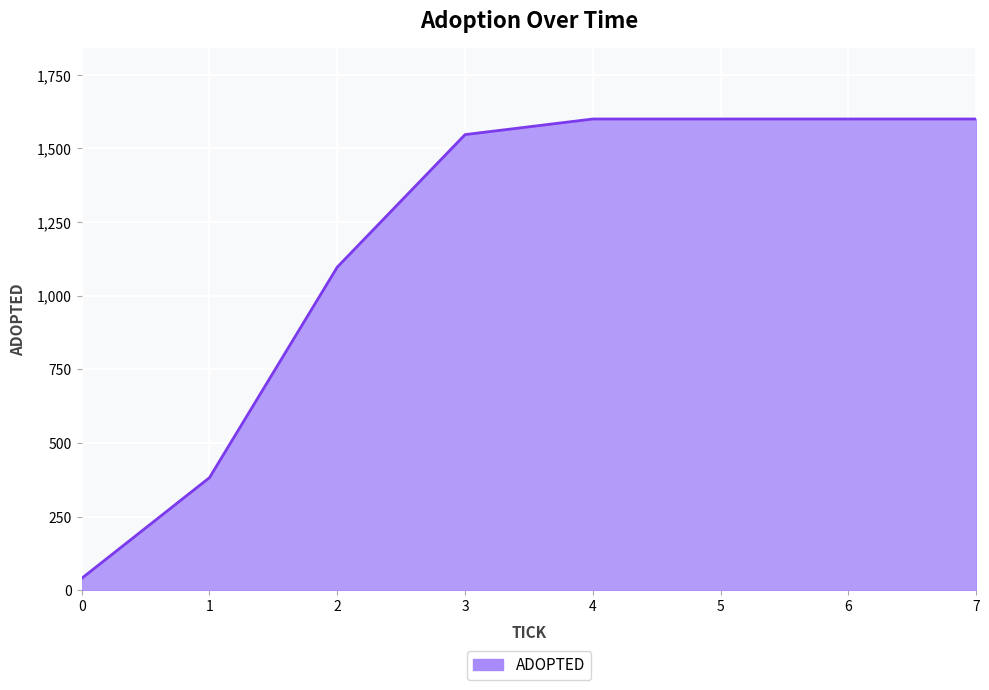

What is the difference between the maximum and minimum values?

1560